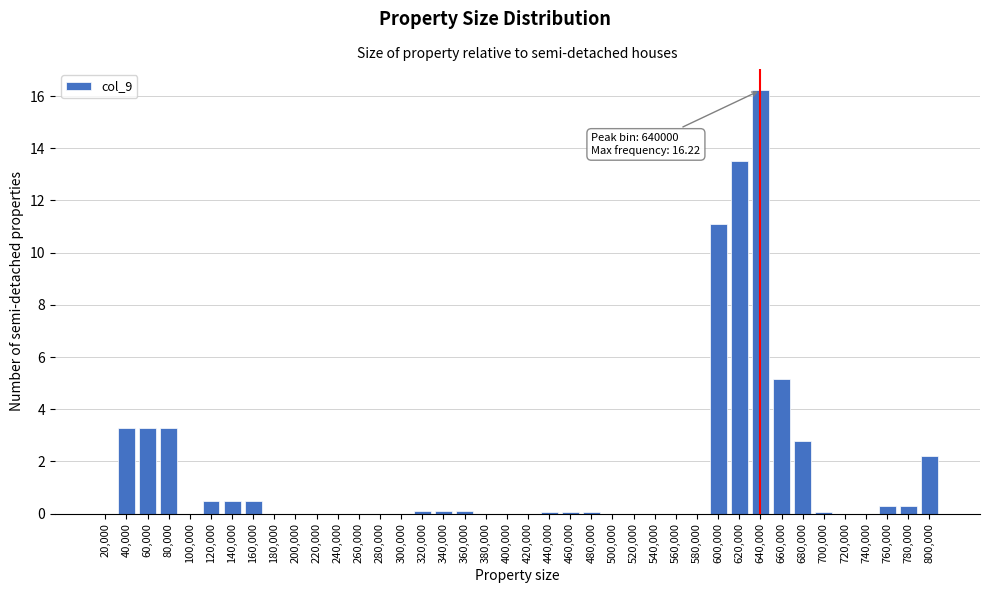

The chart shows a value of 6.2 at 300,000. True or false?

False